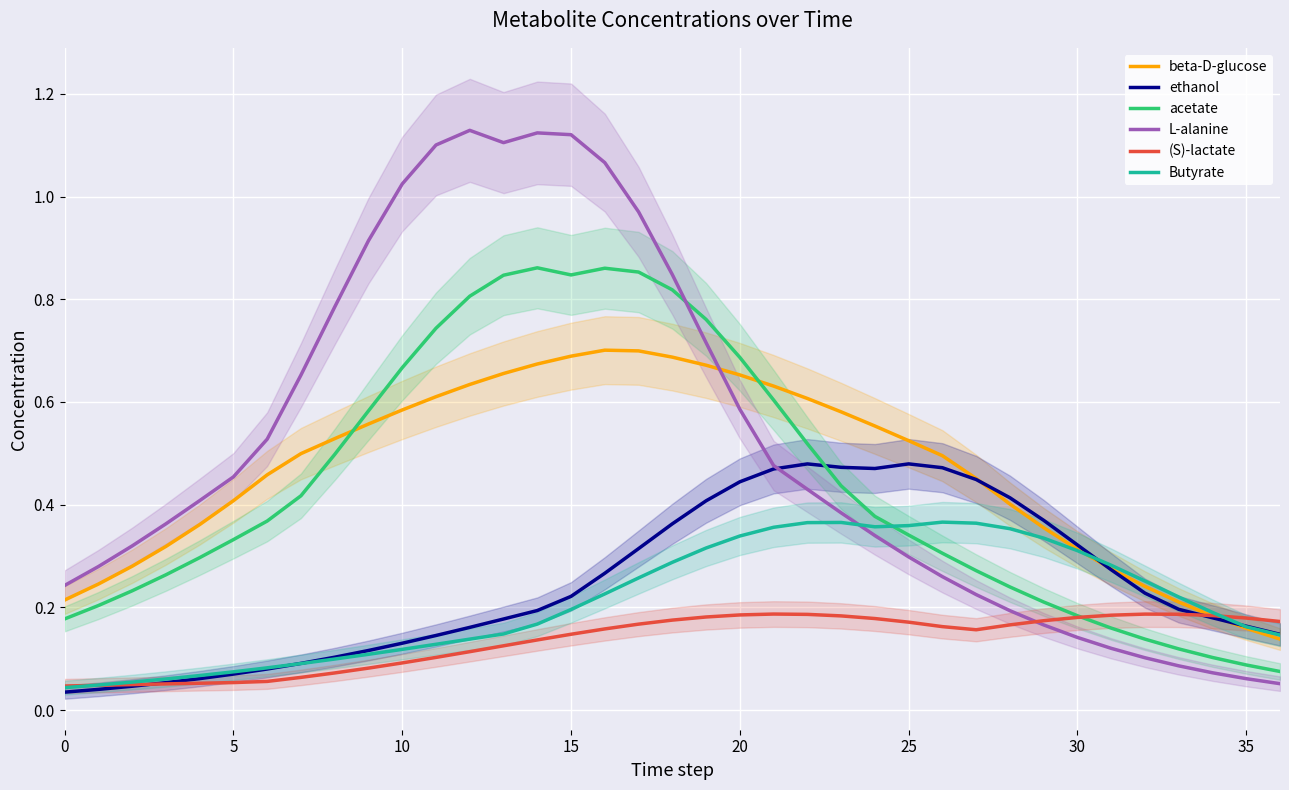

Between 17 and 27, which is larger?

17